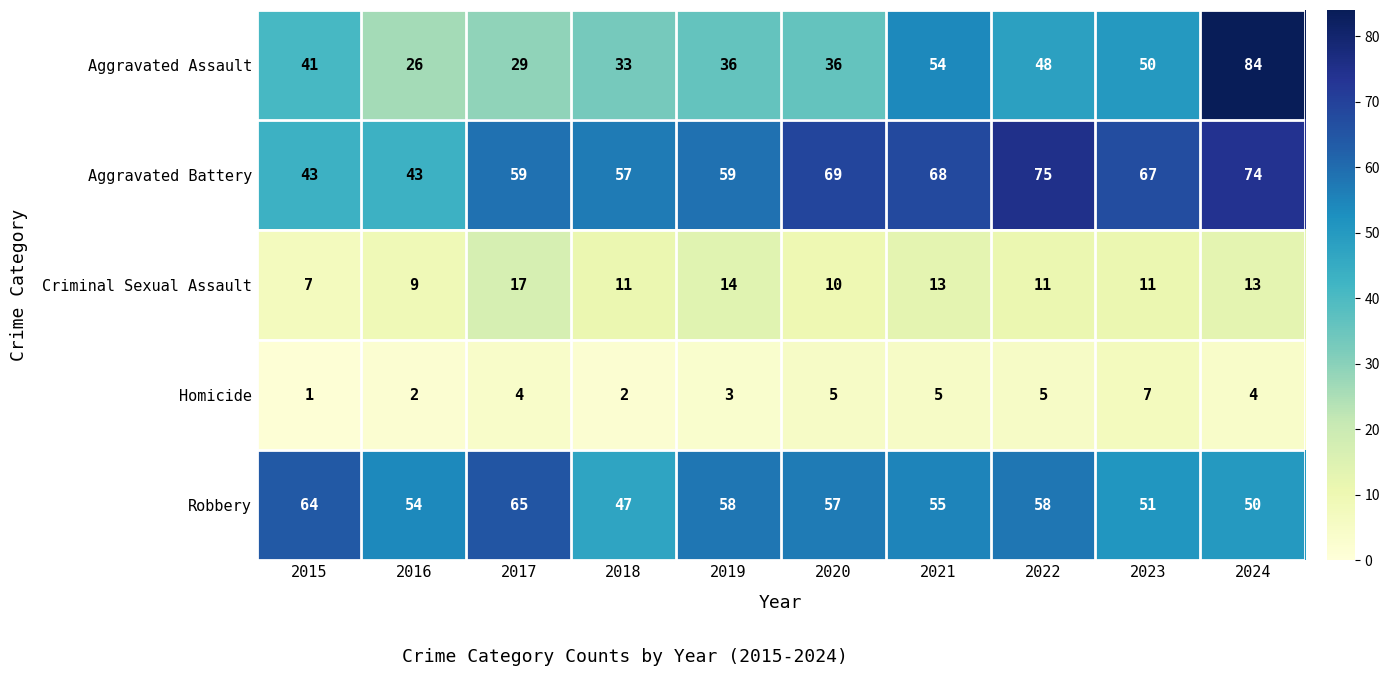

True or false: Criminal Sexual Assault has a value of 21 at 2021.

False